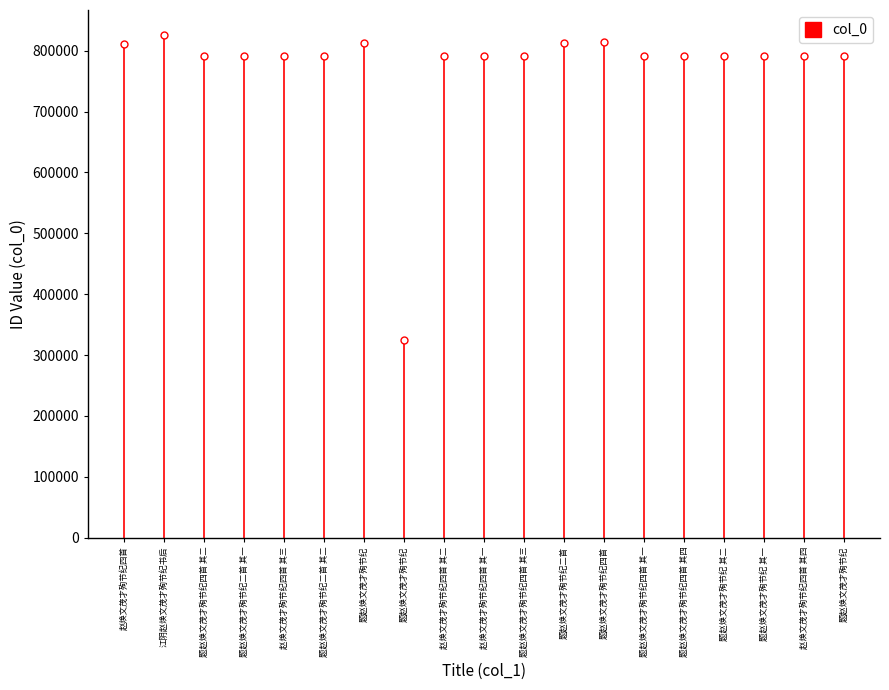

Does the chart have visible grid lines?

No